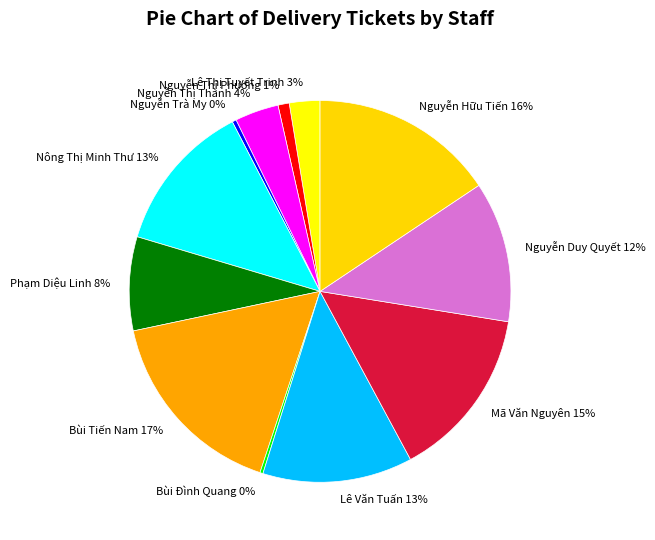

True or false: Nông Thị Minh Thư accounts for 13% of the total.

True